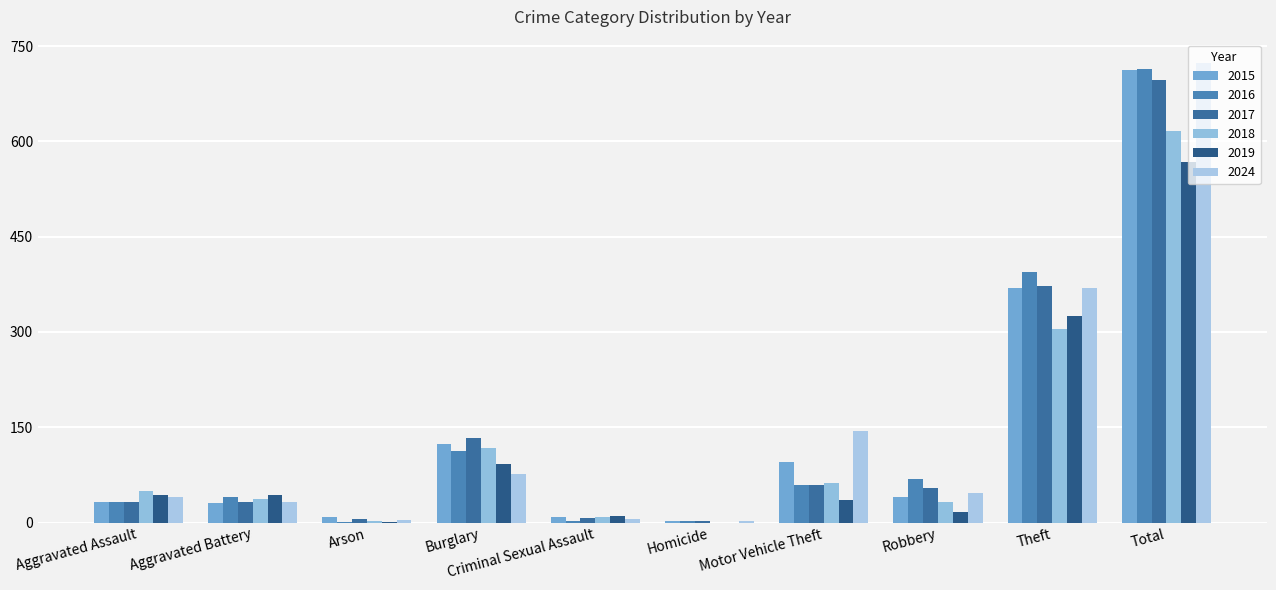

What is the greatest value displayed?

724